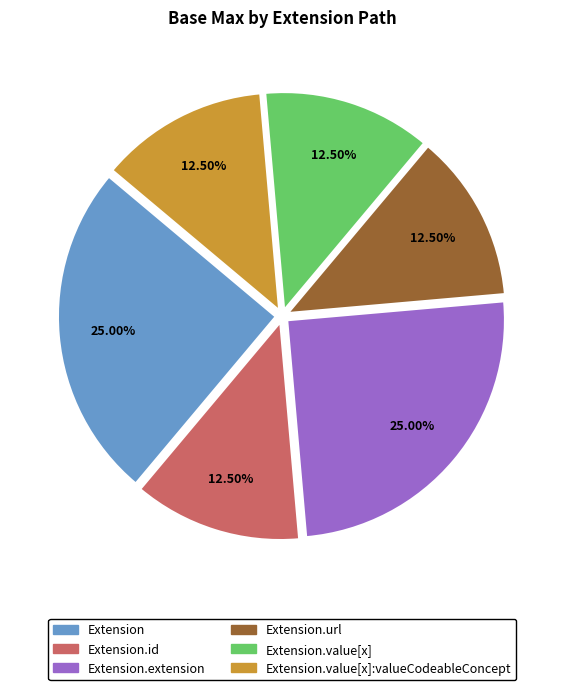

Count the number of slices in the pie.

6